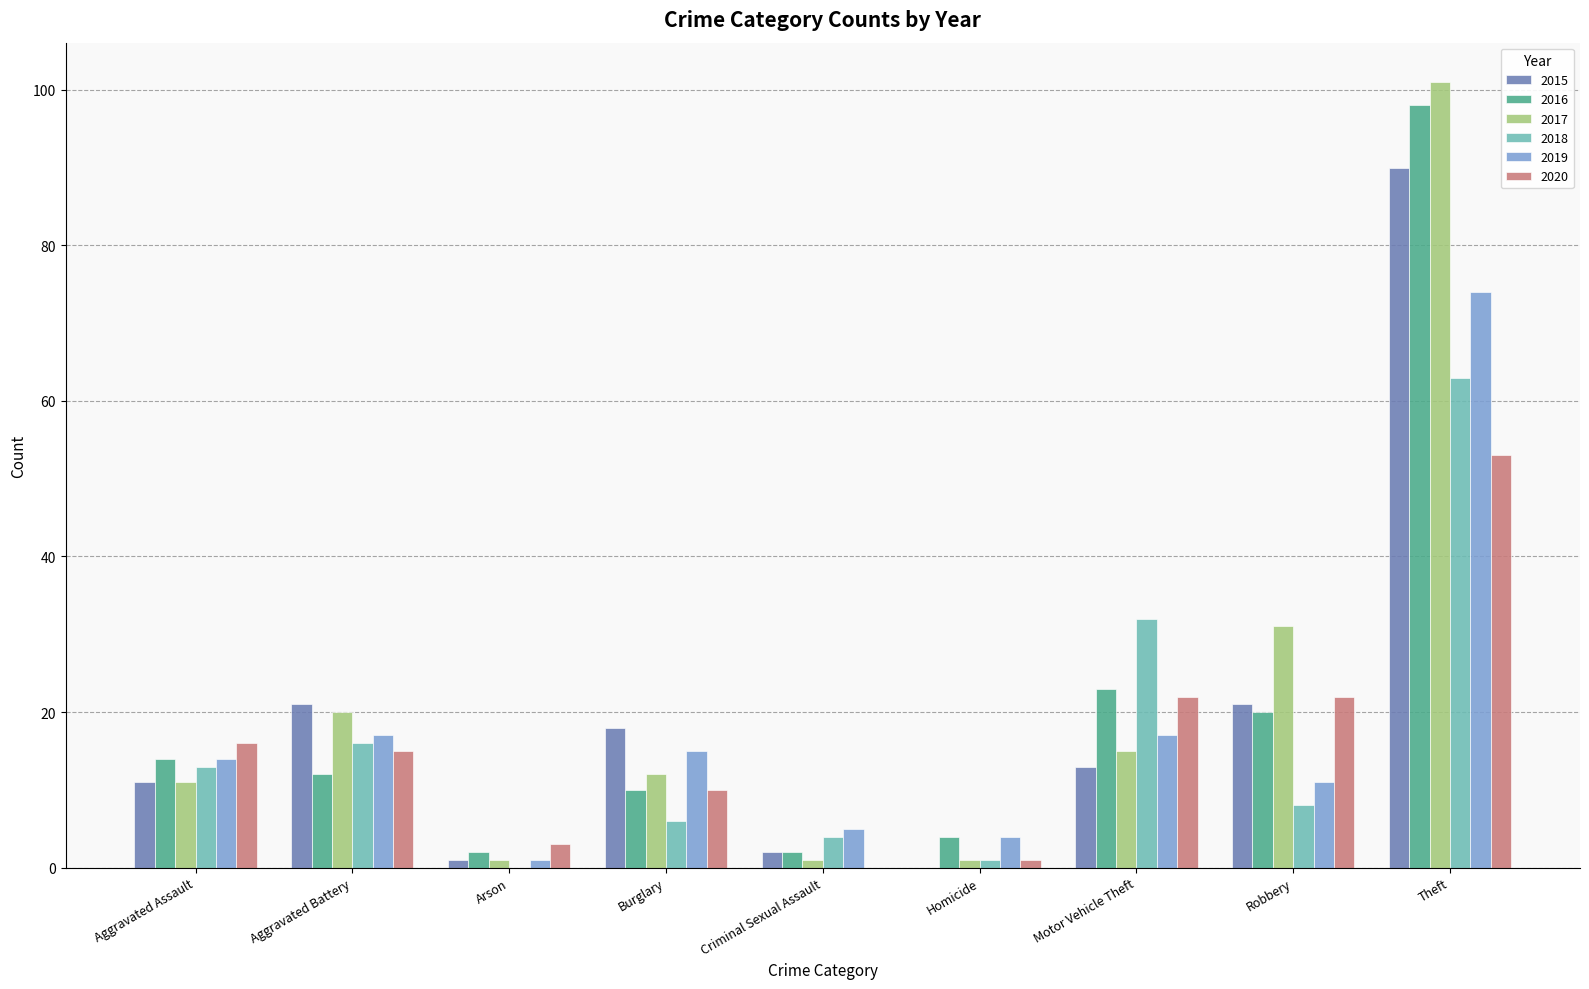

The value of 2016 at Motor Vehicle Theft is 9. True or false?

False